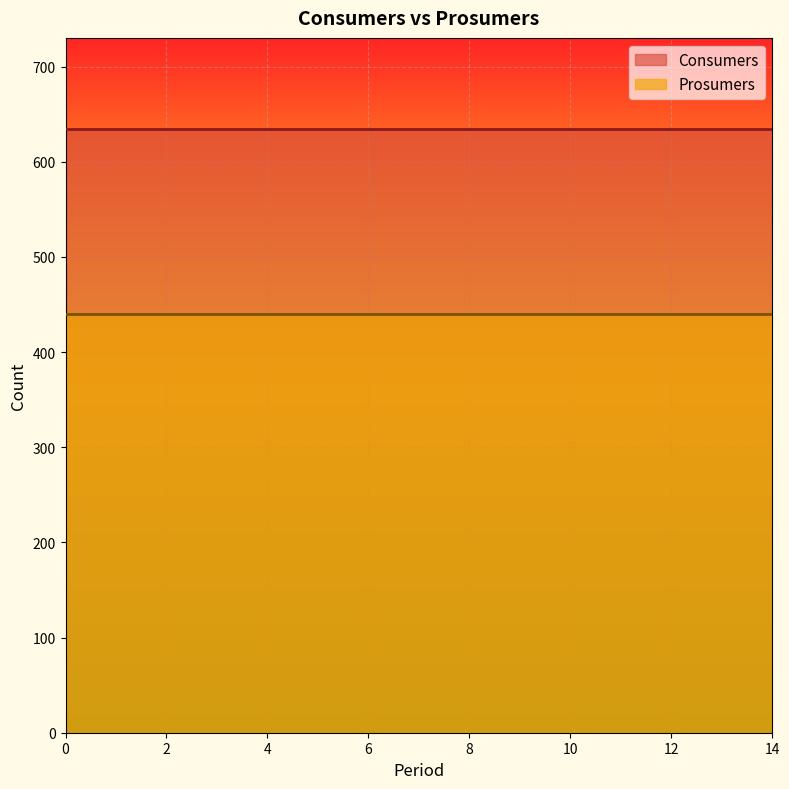

The Consumers series shows 148 at 14. True or false?

False